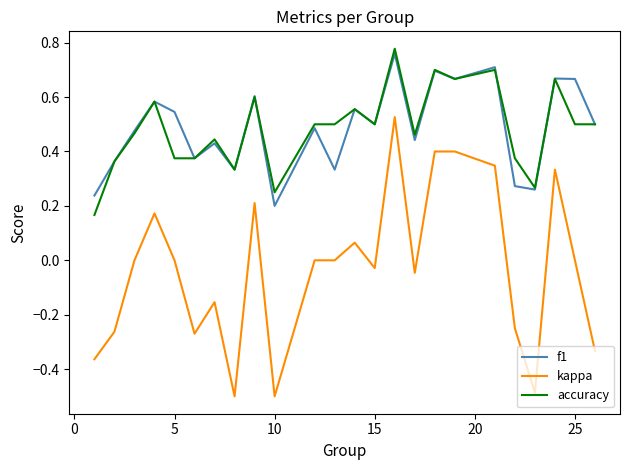

Which series has the widest spread of values?

kappa